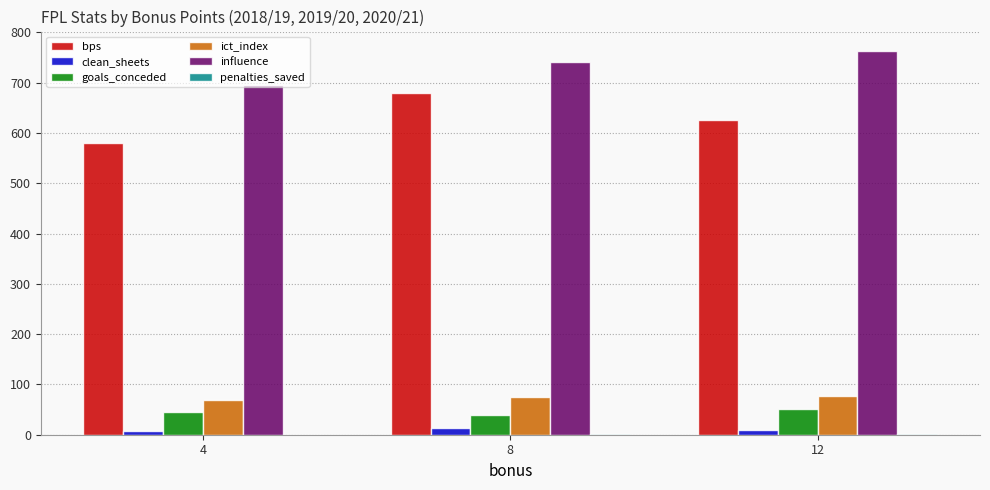

What is the greatest value displayed?

763.6